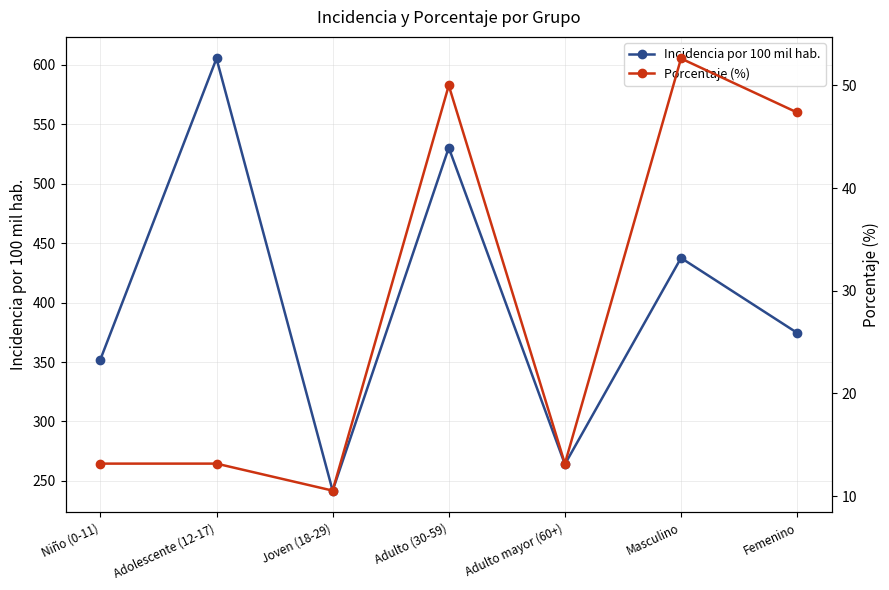

Which series has the largest range (max minus min)?

Incidencia por 100 mil hab.